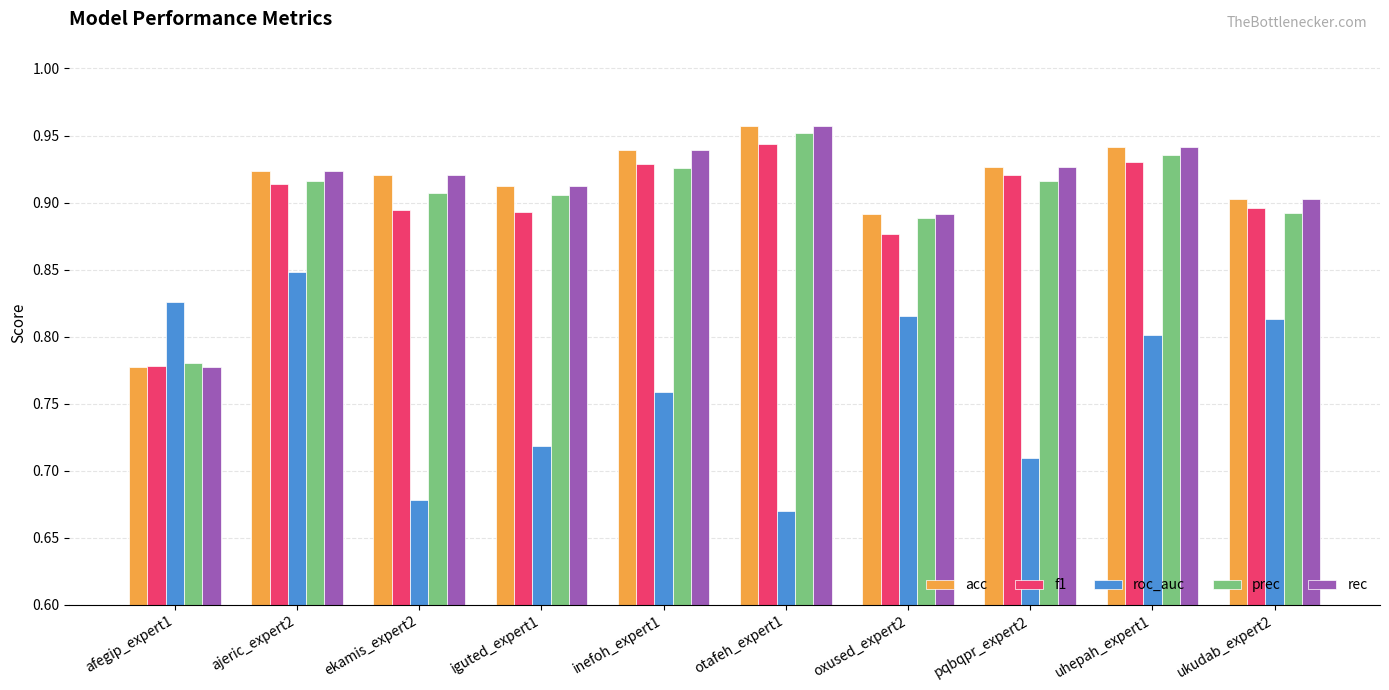

At which label is prec closest to 0?

afegip_expert1